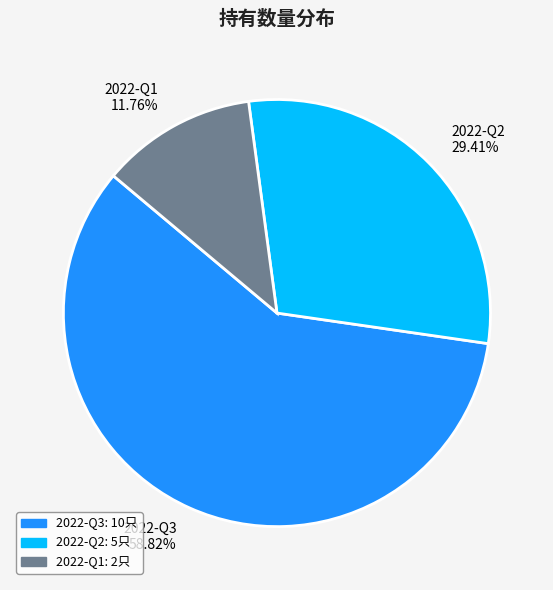

To the nearest percent, what is the difference between the largest and smallest slice percentages?

47%